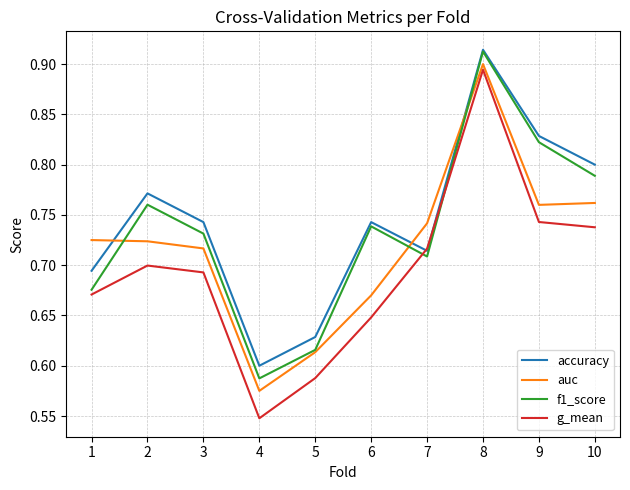

Count the accuracy values in the range 0 to 1.

10